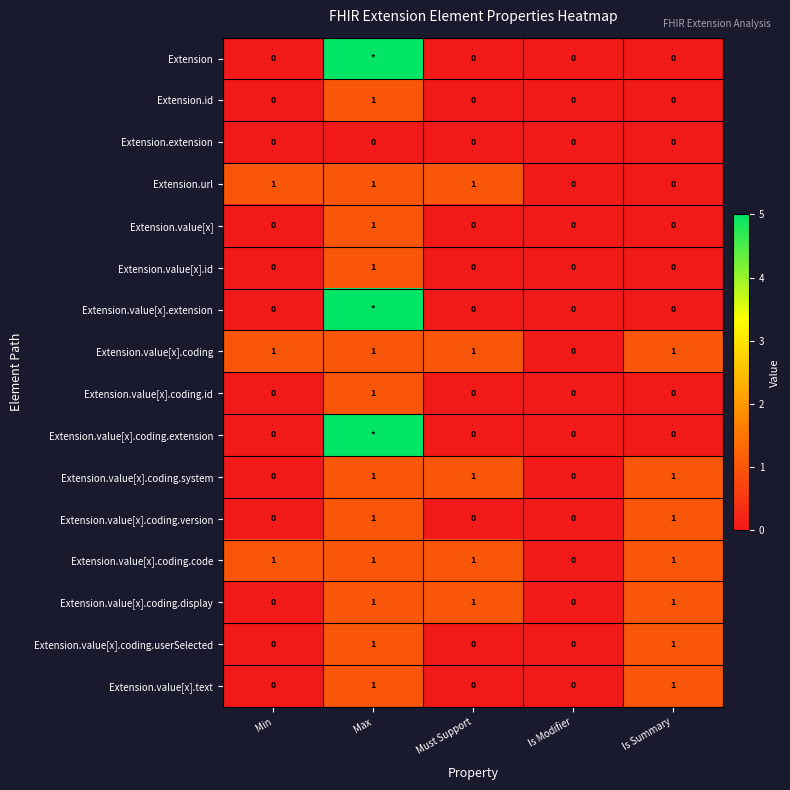

How many positive values does the Extension.id series have?

1